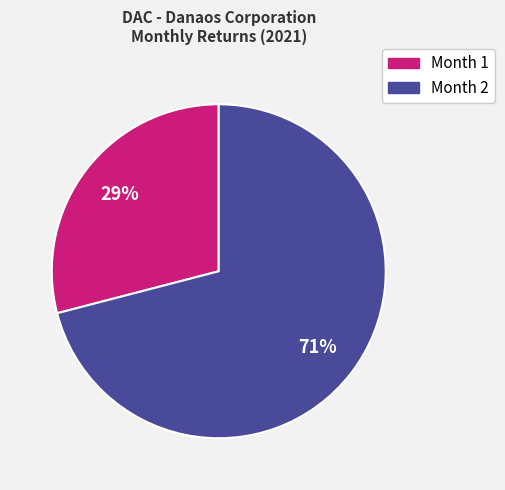

Which category has the smallest portion of the pie?

Month 1